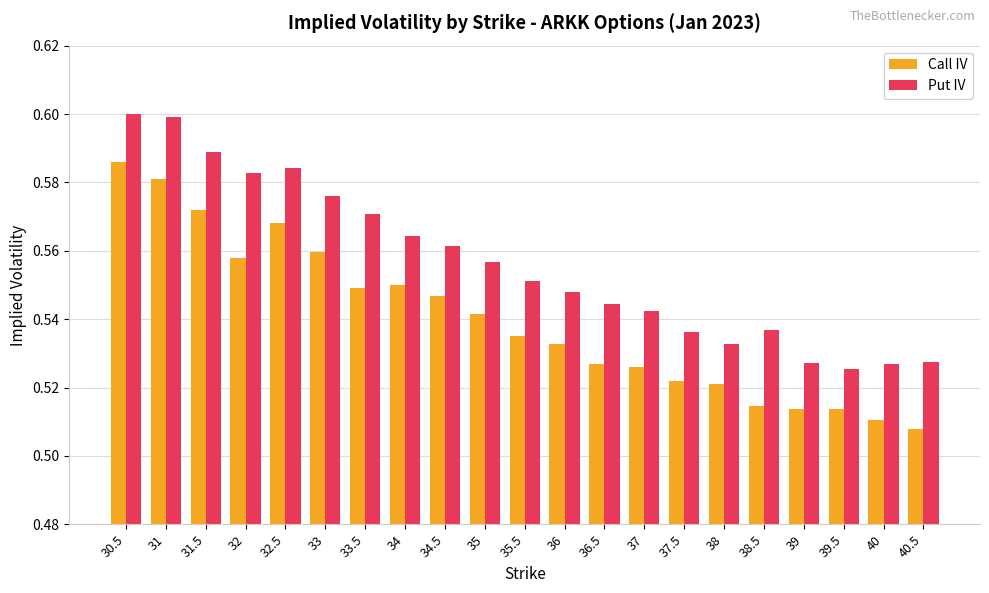

At how many categories does at least one series exceed 0?

21